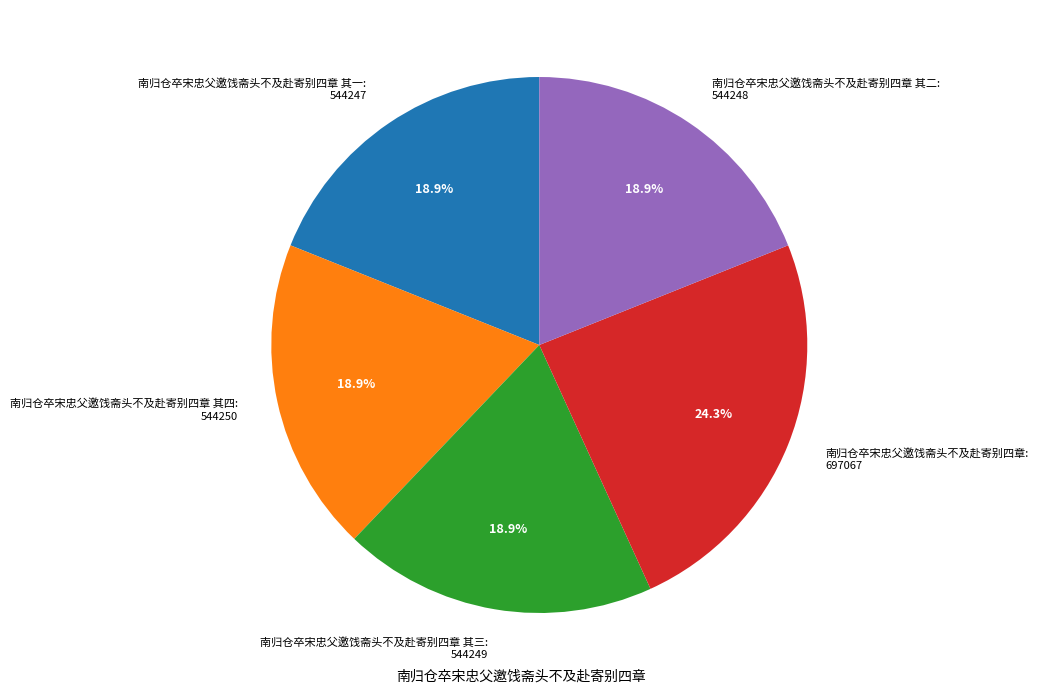

Is it true that 南归仓卒宋忠父邀饯斋头不及赴寄别四章 is 24% of the pie?

True